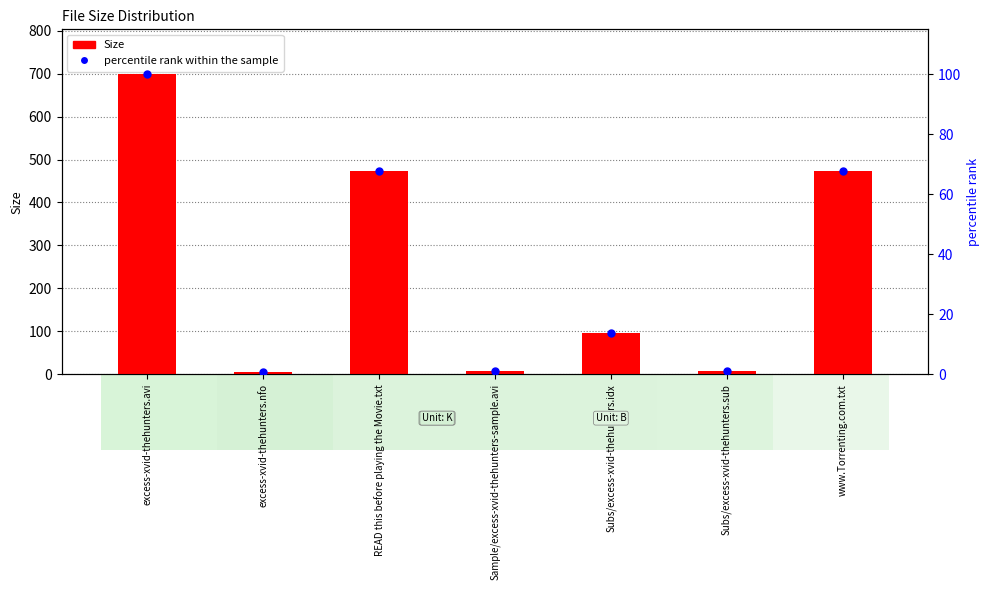

What is the label of the 2nd bar from the left?

excess-xvid-thehunters.nfo